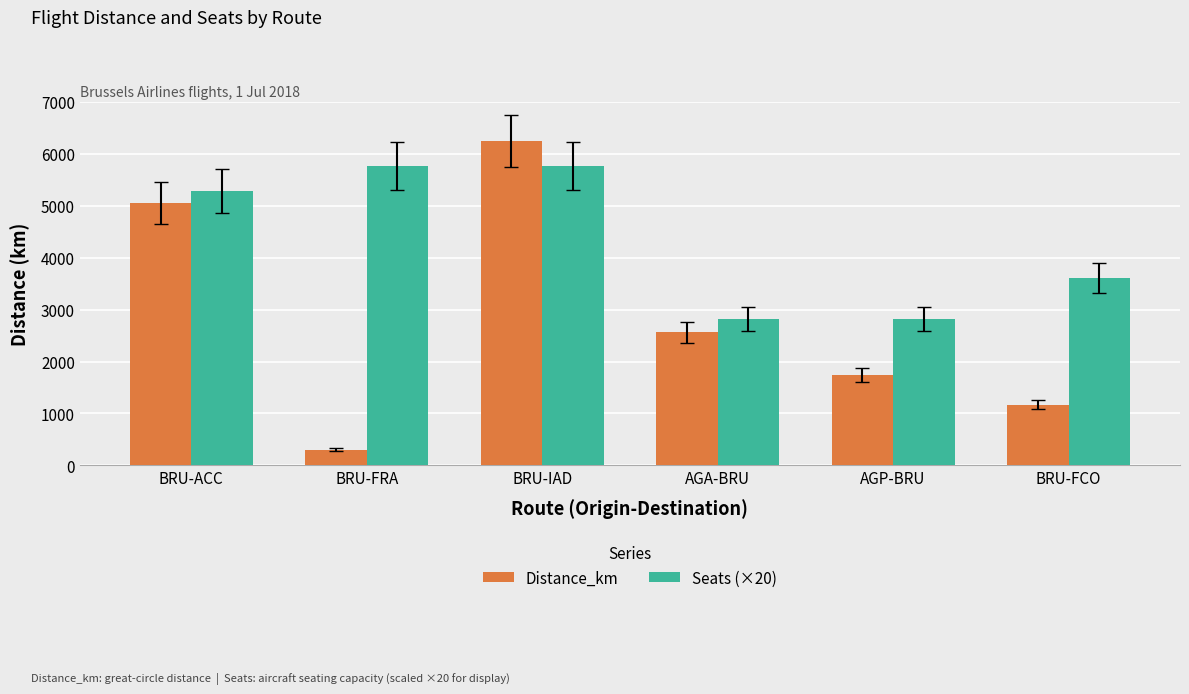

What is the average value of the Distance_km series?

2846.1